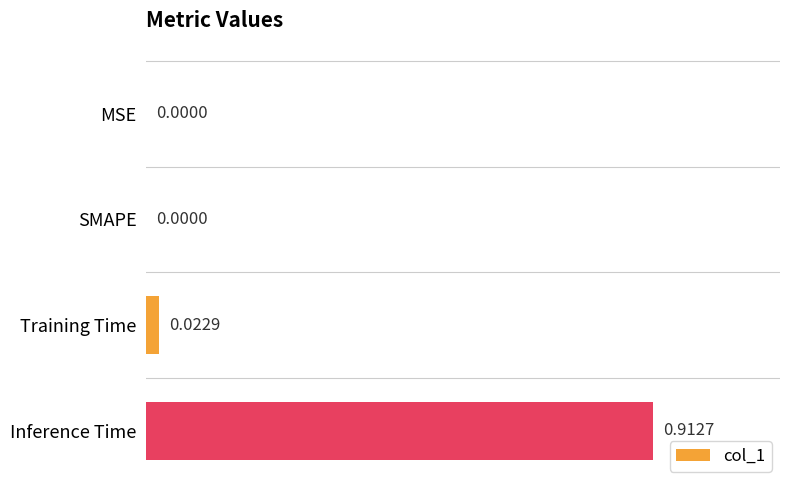

How many positive values are there?

2